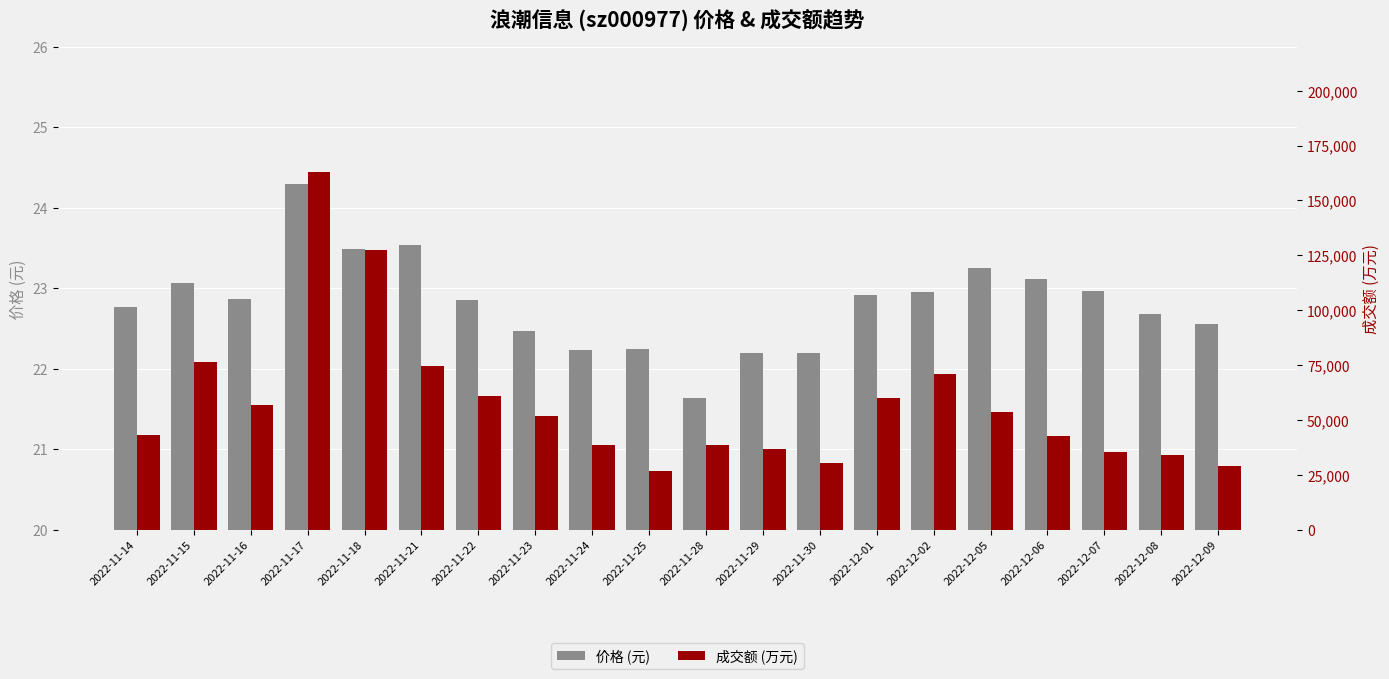

Count the number of data series in this chart.

2